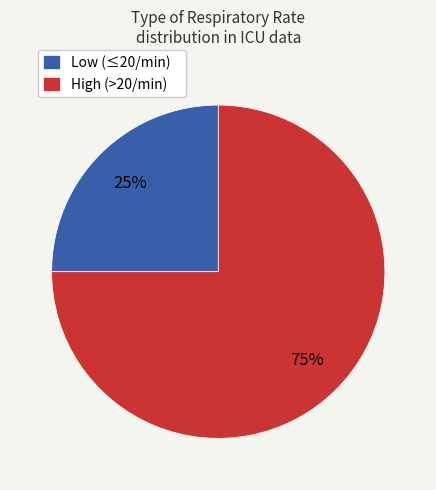

To the nearest percent, what is the average slice percentage?

50%